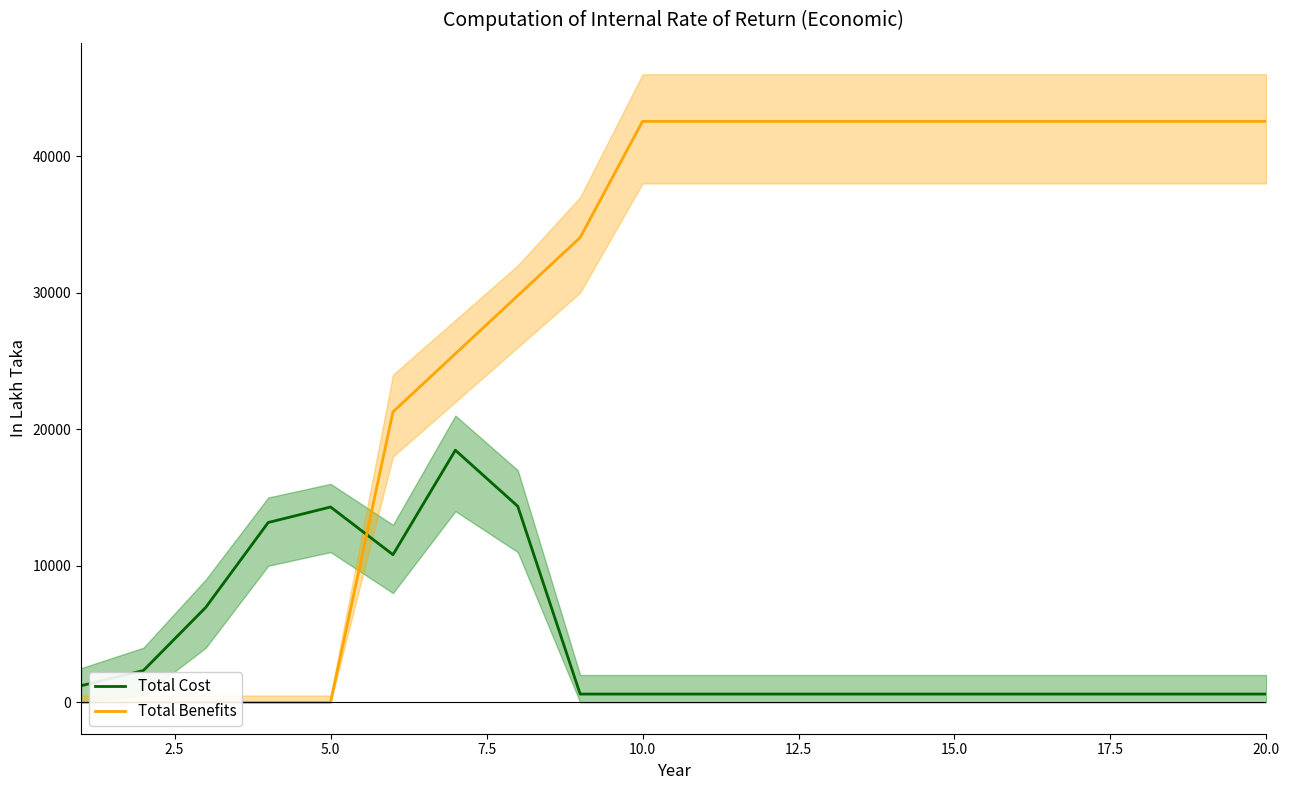

What is the highest value of the Total Cost series?

18463.2